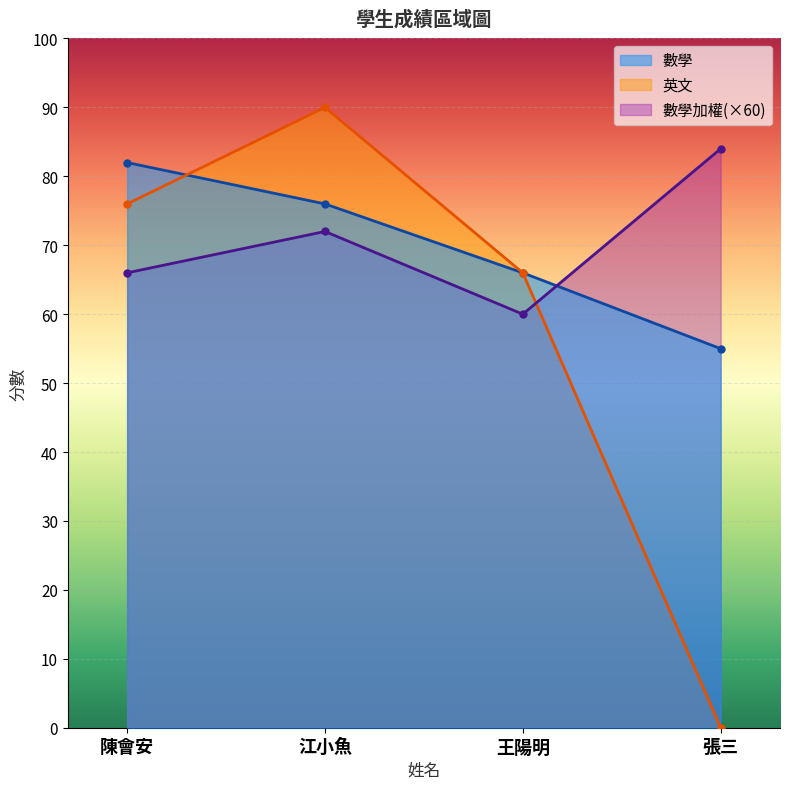

The 數學 series shows 127 at 江小魚. True or false?

False